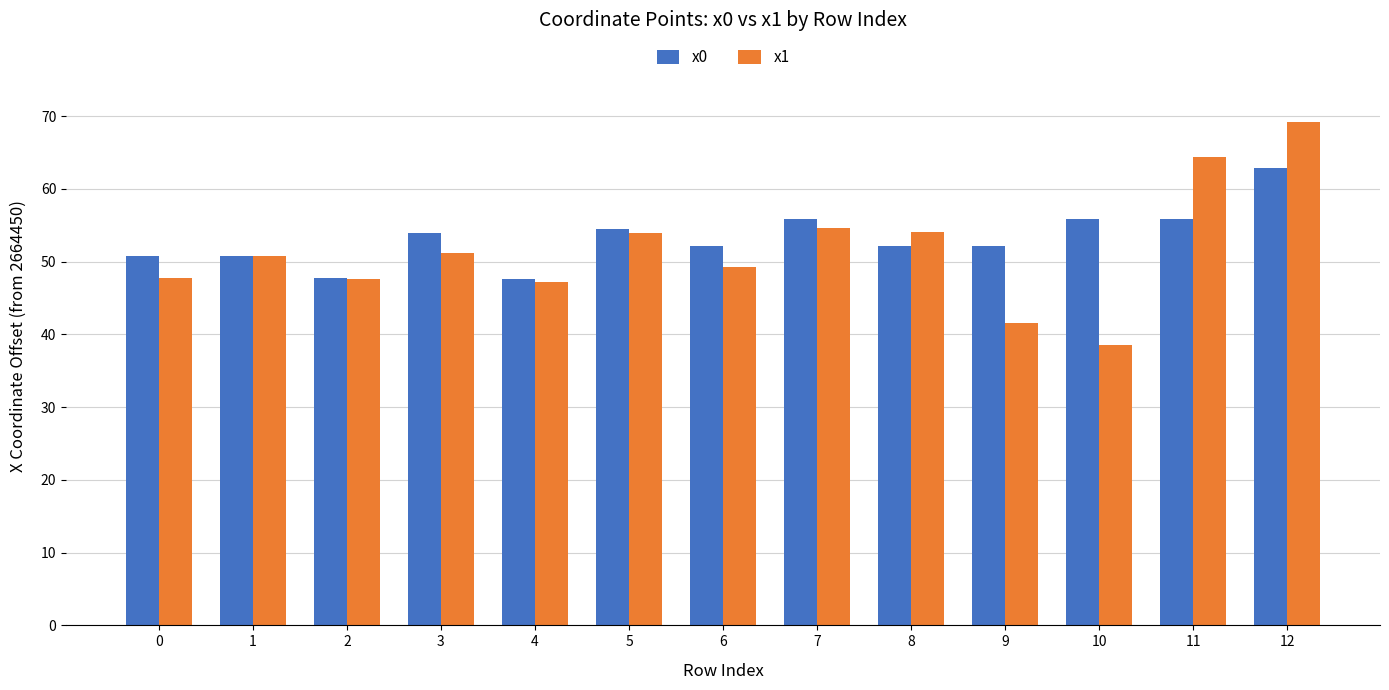

What is the maximum value for x1?

69.2